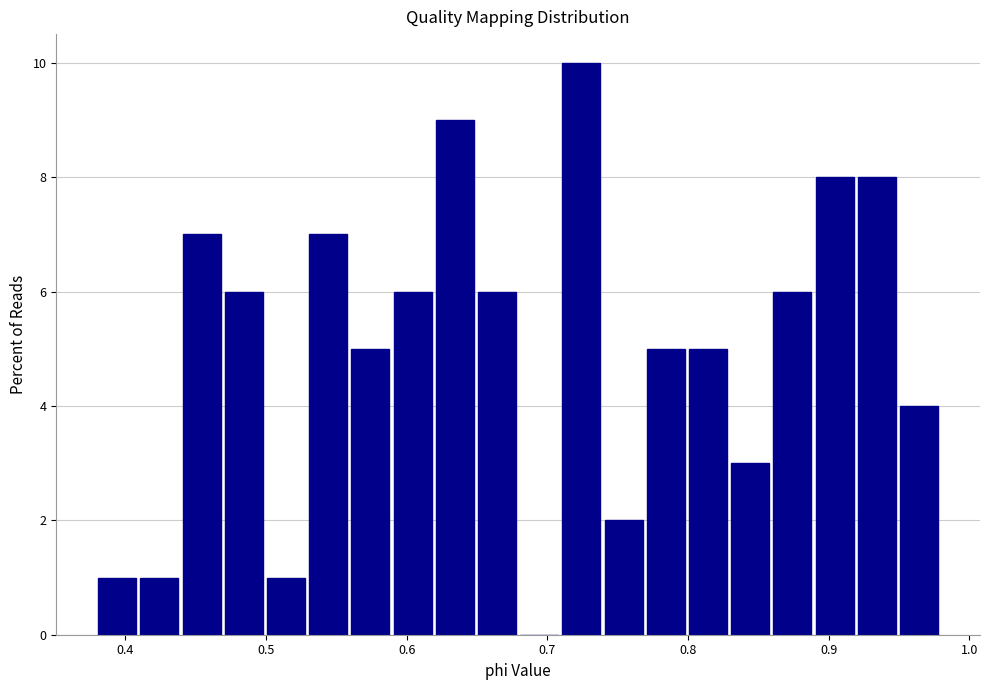

Around what value on the x-axis is the tallest bar? Give the approximate position of its centre, as read against the axis.

0.72